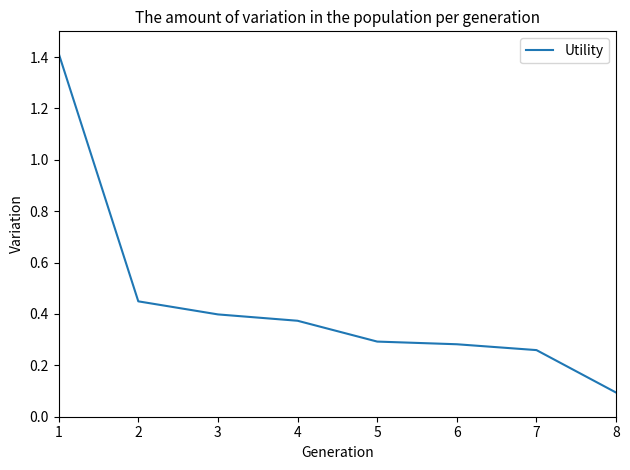

What is the difference between the values at 6 and 1?

1.1